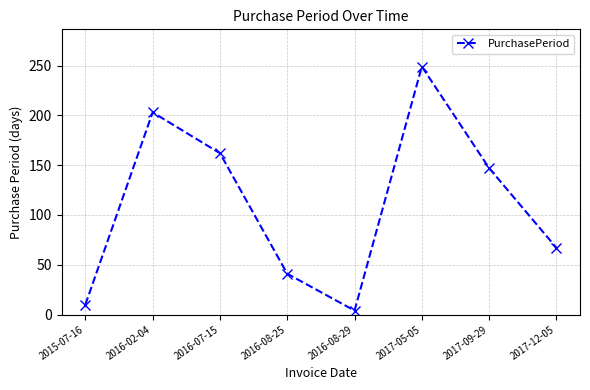

How many lines are shown in the chart?

1